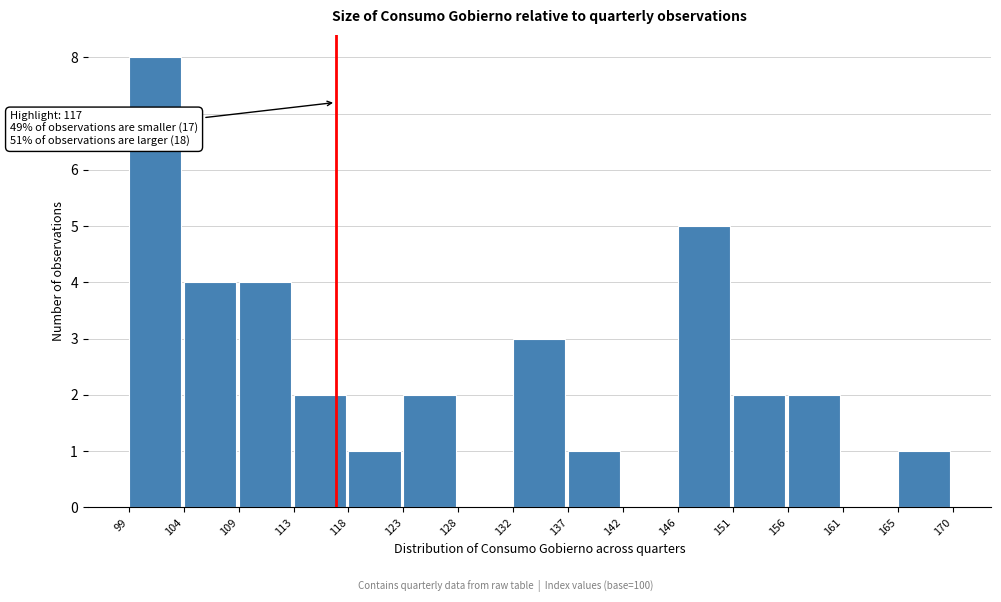

Which range on the x-axis has the tallest bar?

99 to 104